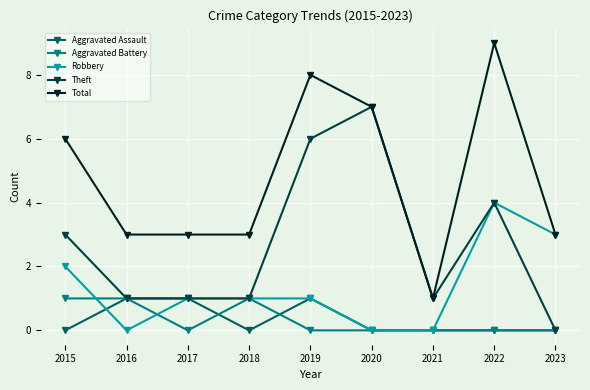

Reading right to left, extract all data points from this chart.

Aggravated Assault: 0	0	0	0	1	0	1	1	0
Aggravated Battery: 0	0	0	0	0	1	0	1	1
Robbery: 3	4	0	0	1	1	1	0	2
Theft: 0	4	1	7	6	1	1	1	3
Total: 3	9	1	7	8	3	3	3	6